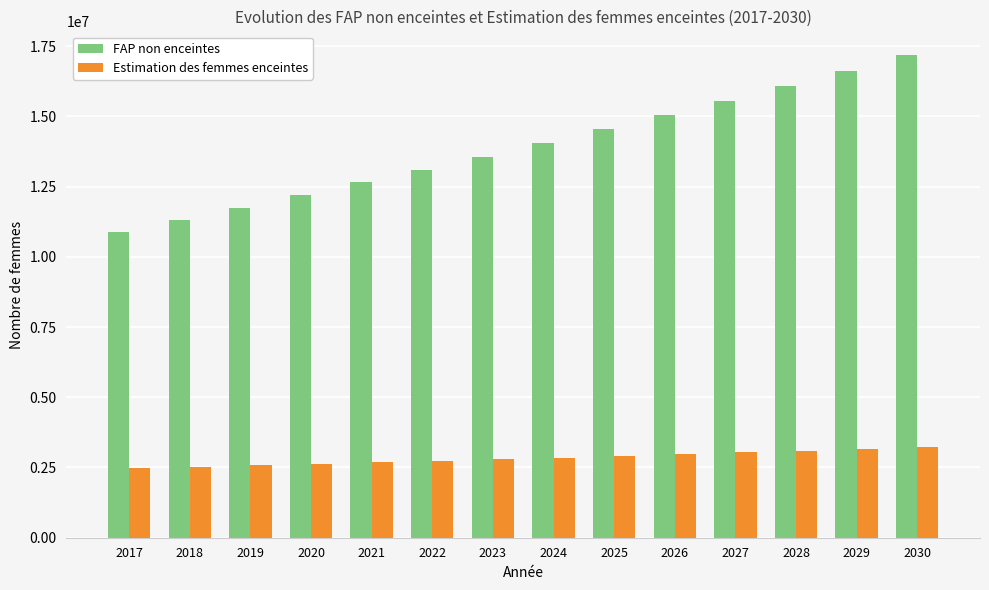

What is the value of the Estimation des femmes enceintes bar at the 4th from the left?

2633707.7